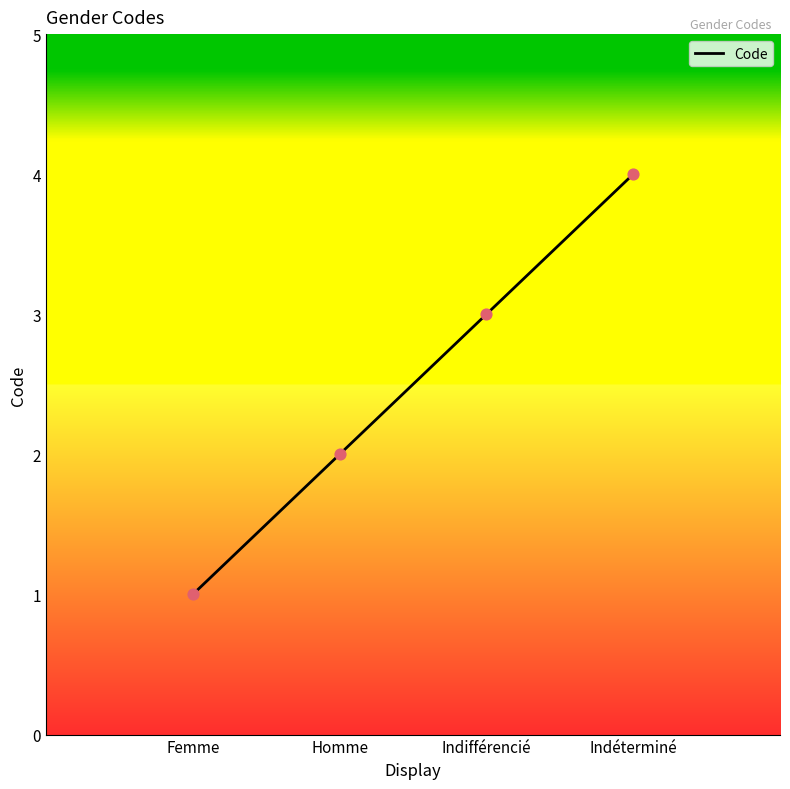

Between Homme and Indéterminé, which is larger?

Indéterminé